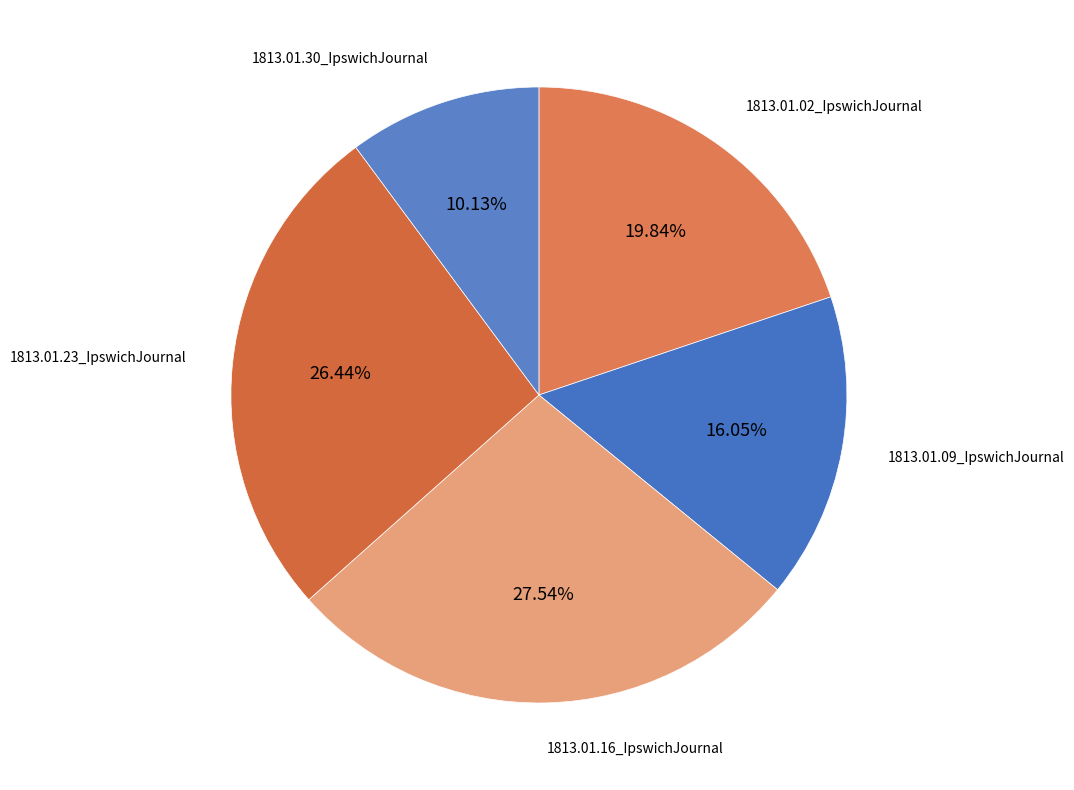

Is there a majority slice in this chart?

No